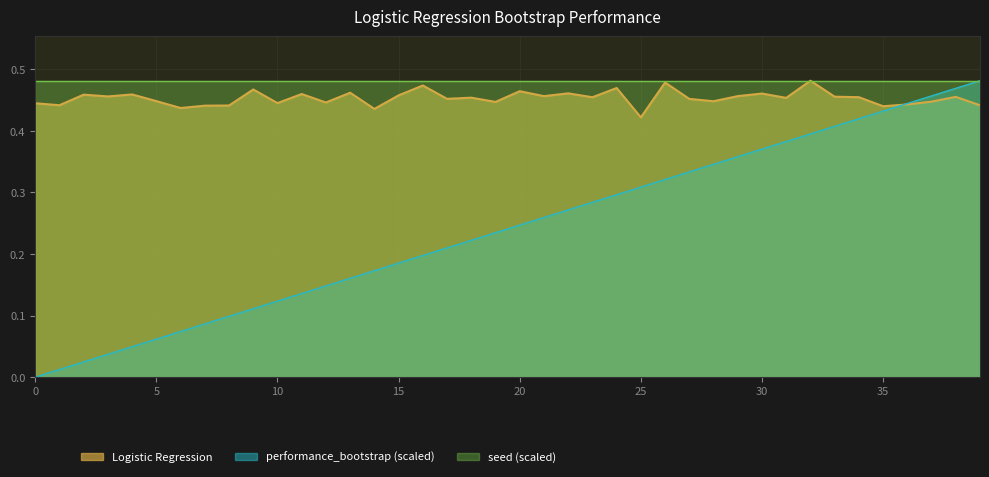

Does the chart display data point markers on the line(s)?

No